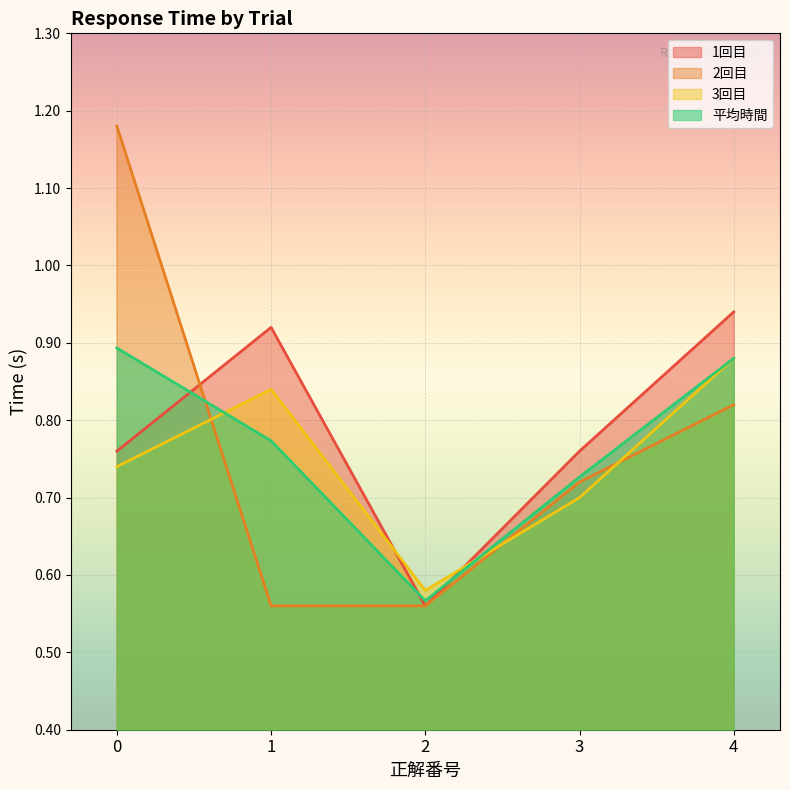

Reading left to right, transcribe all the data shown in this chart.

1回目: 0=0.8	1=0.9	2=0.6	3=0.8	4=0.9
2回目: 0=1.2	1=0.6	2=0.6	3=0.7	4=0.8
3回目: 0=0.7	1=0.8	2=0.6	3=0.7	4=0.9
平均時間: 0=0.9	1=0.8	2=0.6	3=0.7	4=0.9